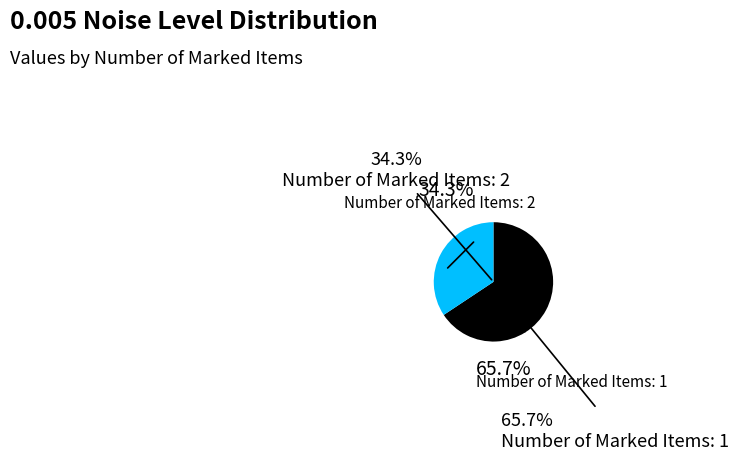

Which category accounts for the majority?

1